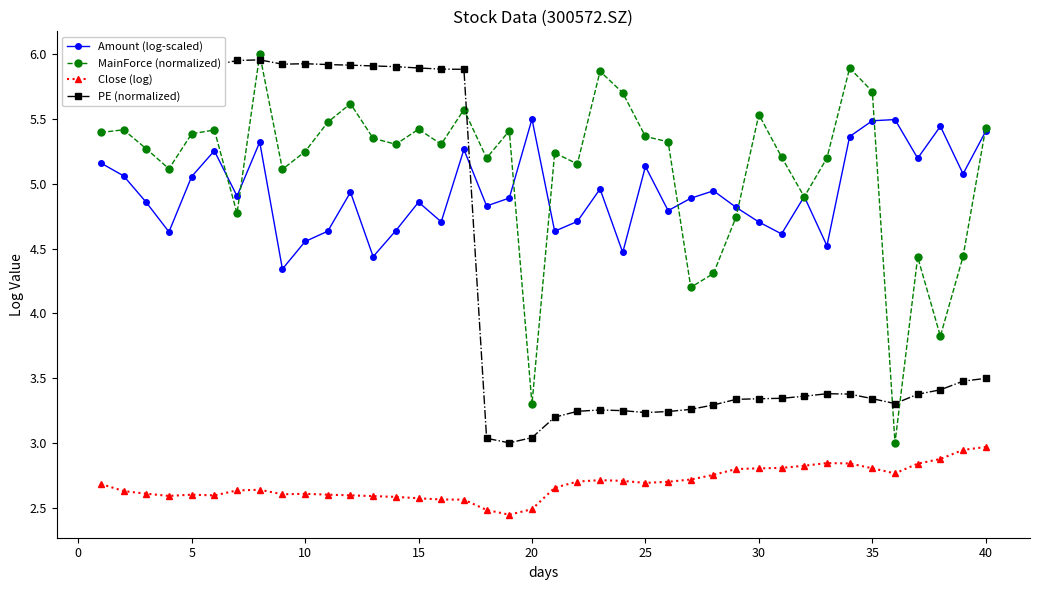

After their last crossing, which series has the higher values: Amount (log-scaled) or MainForce (normalized)?

MainForce (normalized)